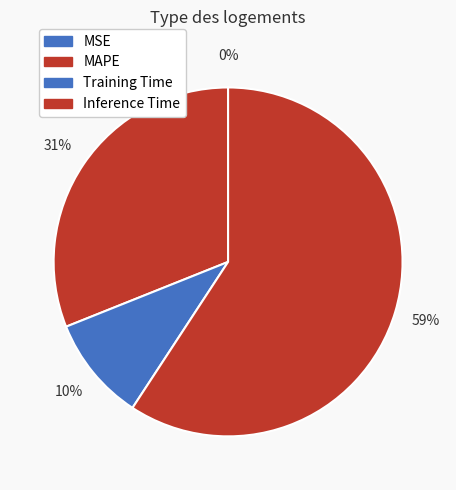

What is the total percentage of MAPE and Inference Time?

90.3%